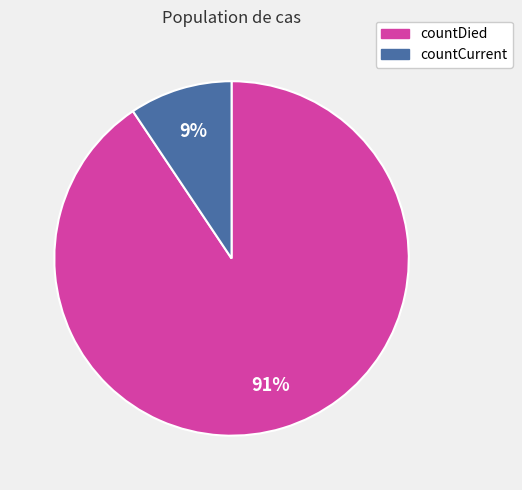

Which category has the smallest portion of the pie?

countCurrent